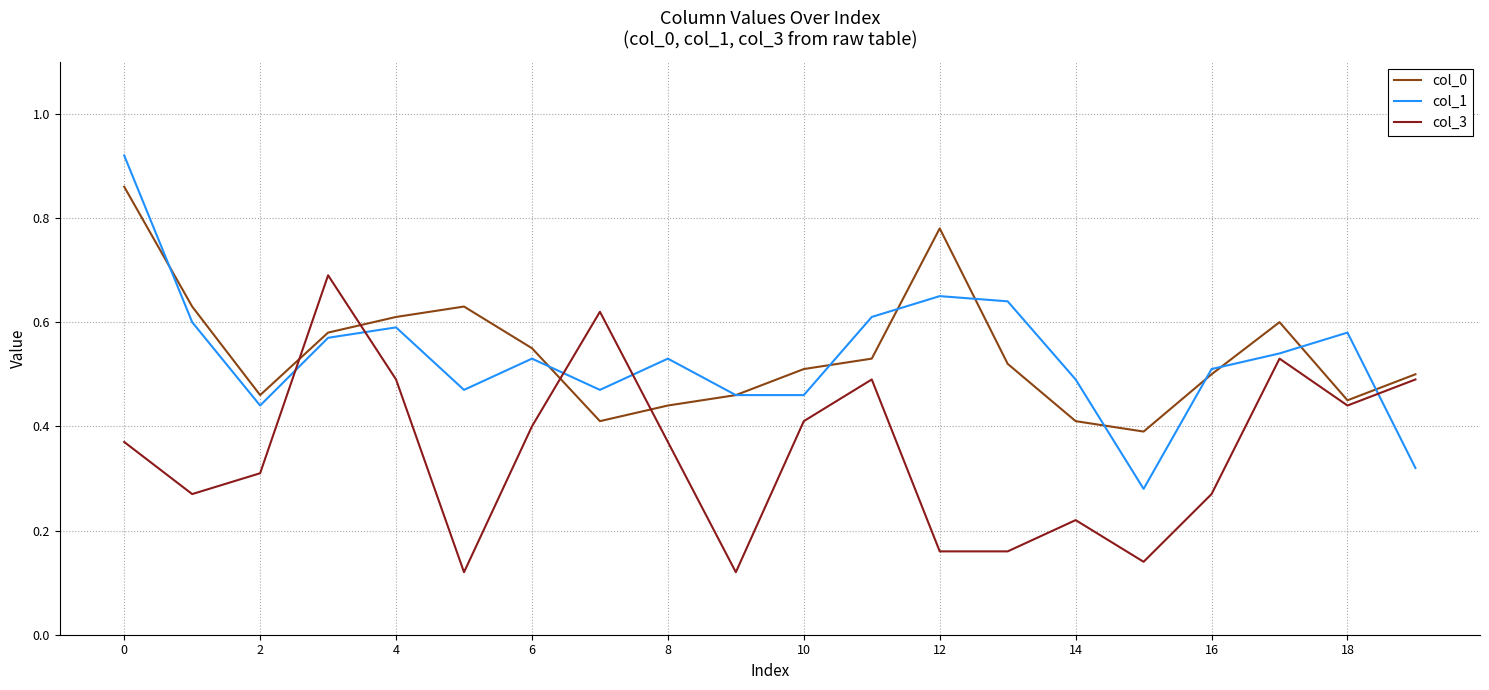

List the series in order of their peak value, highest first.

col_1, col_0, col_3